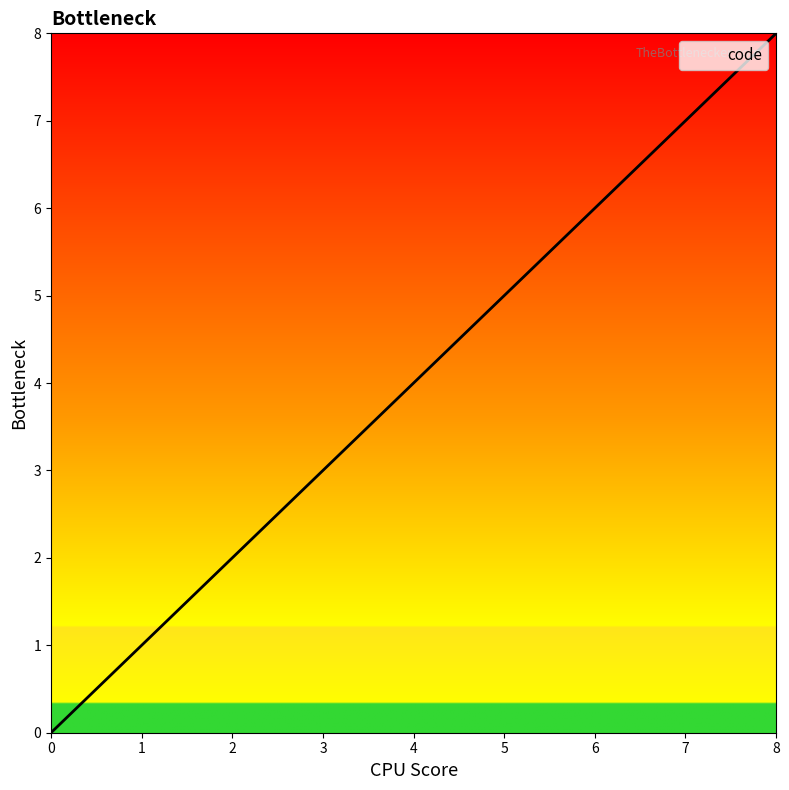

What is the difference between the values at 3 and 8?

5